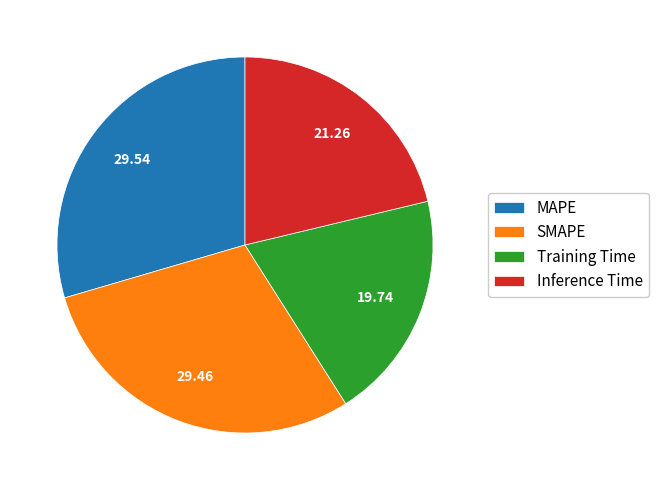

Which slice is the smallest?

Training Time